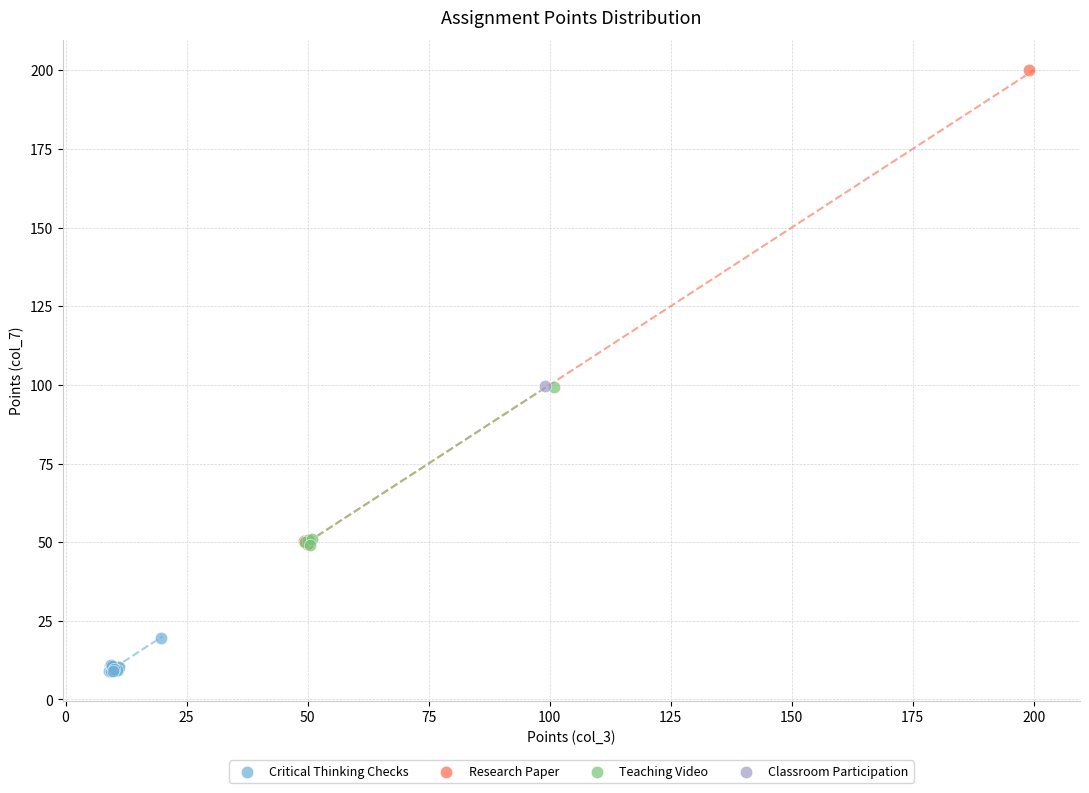

Which series contains the highest Y value?

Research Paper